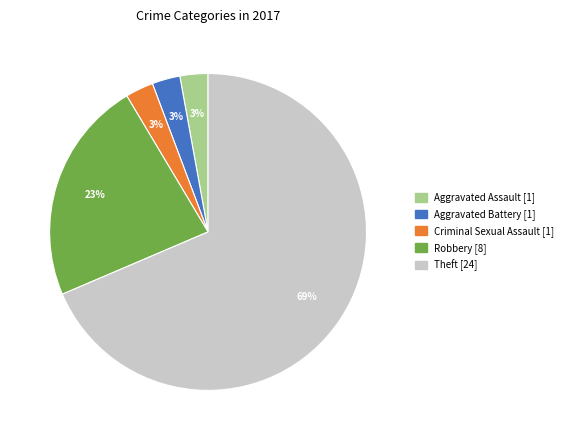

To the nearest percent, what is the average slice percentage?

20%